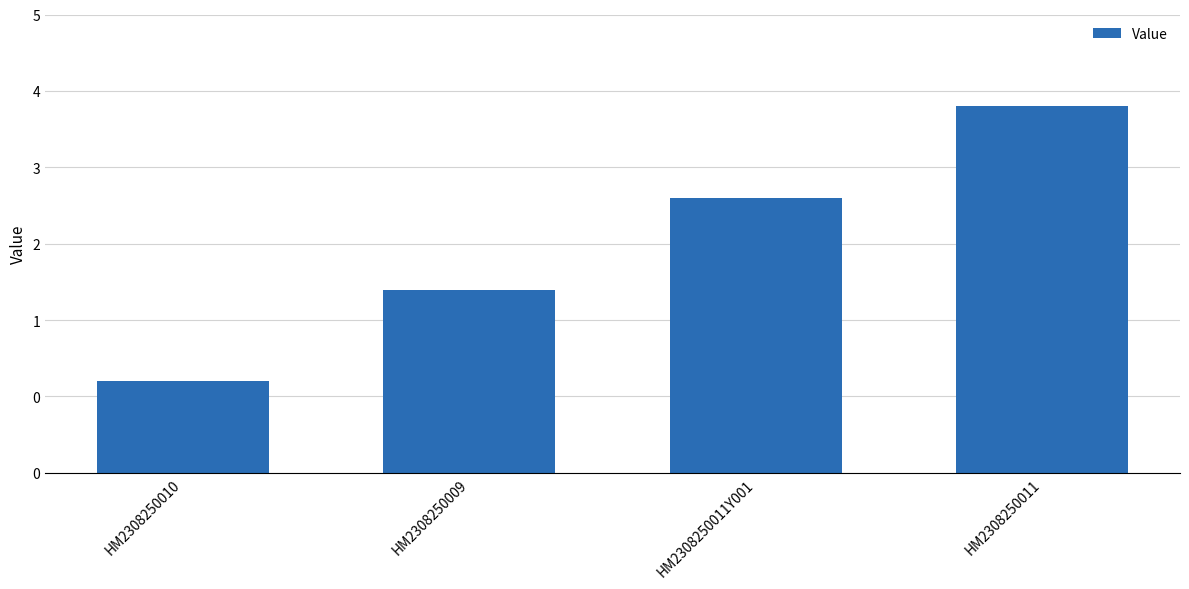

Are the bars horizontal?

No